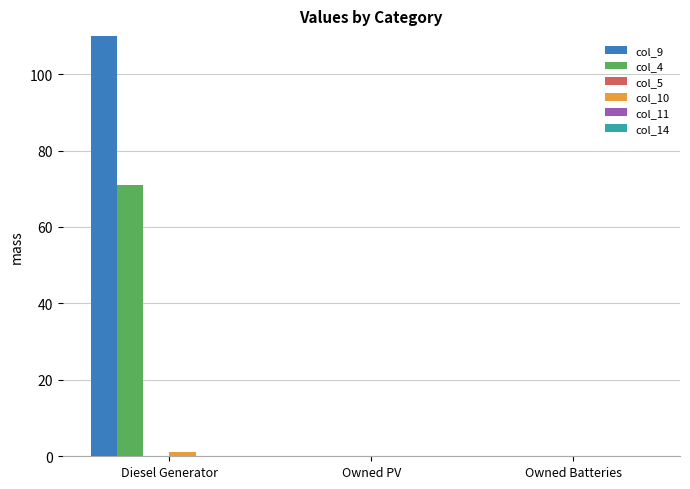

What is the label of the 1st bar from the right?

Owned Batteries